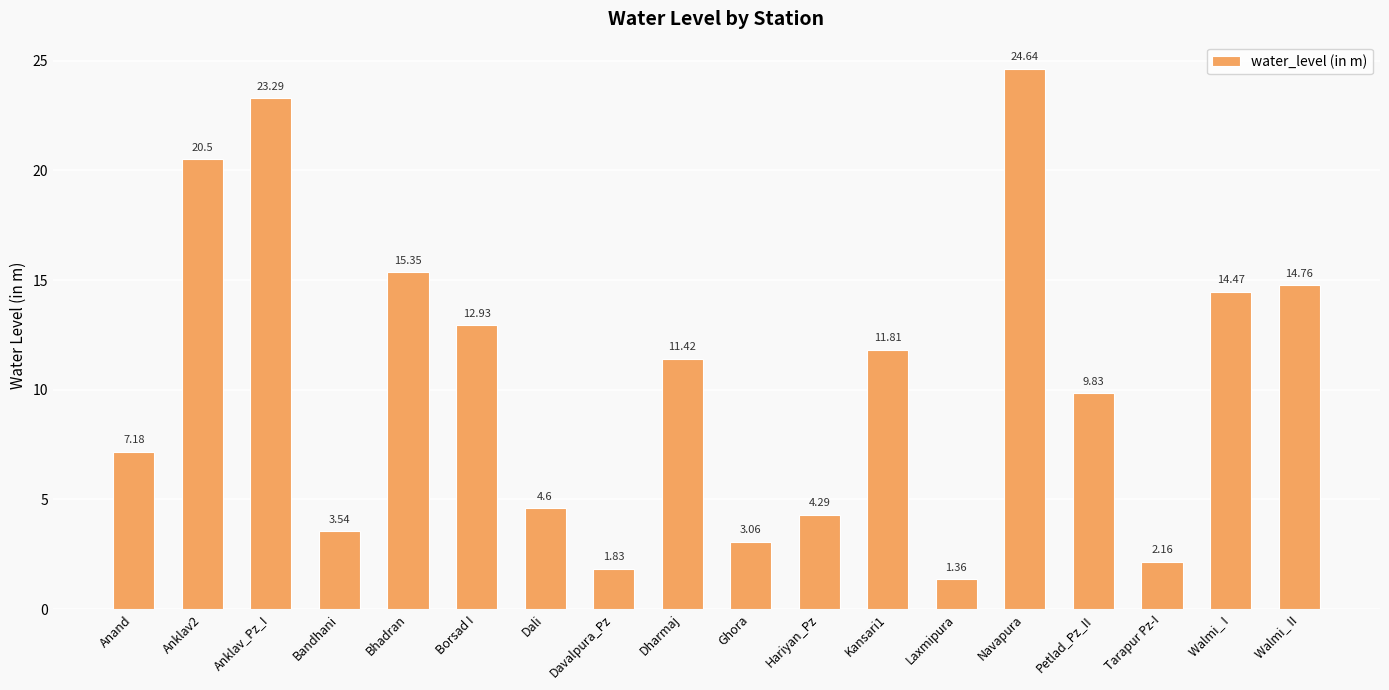

What is the average value?

10.4